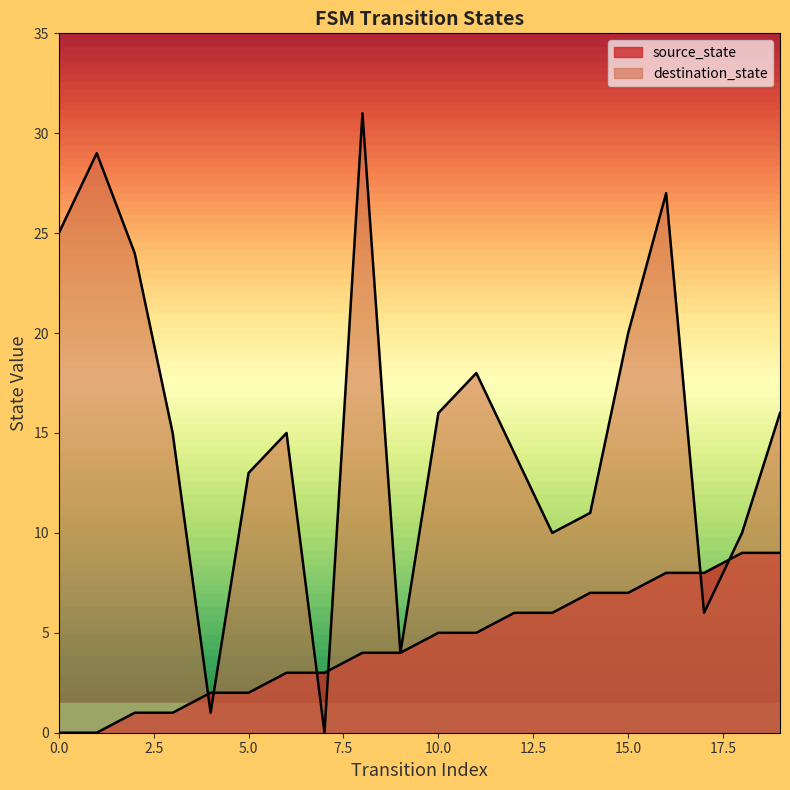

Is the value of destination_state at 10 greater than the value of source_state at 9?

Yes